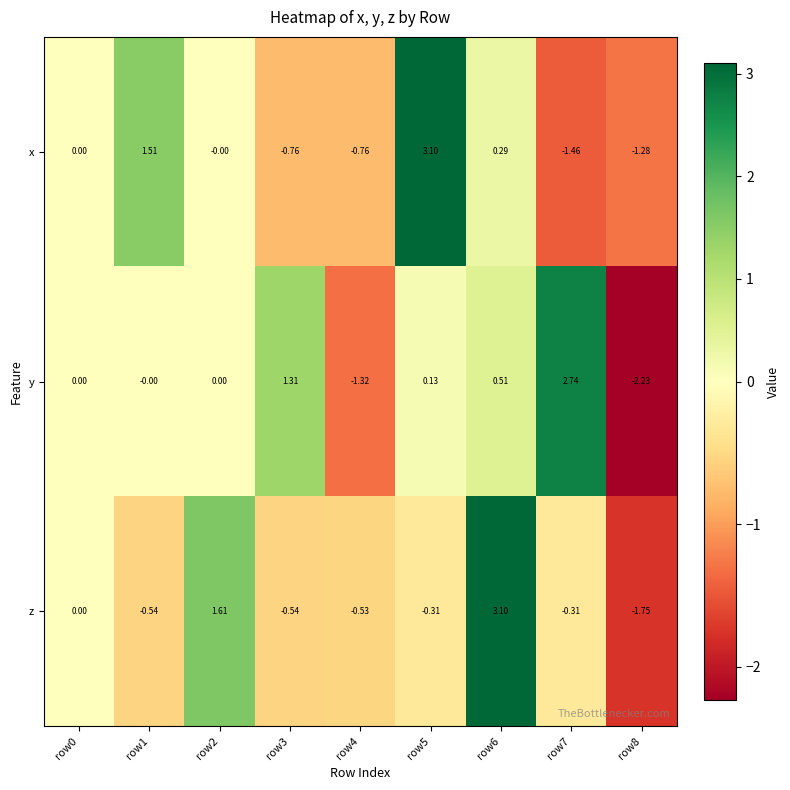

What is the maximum value shown in the chart?

3.1